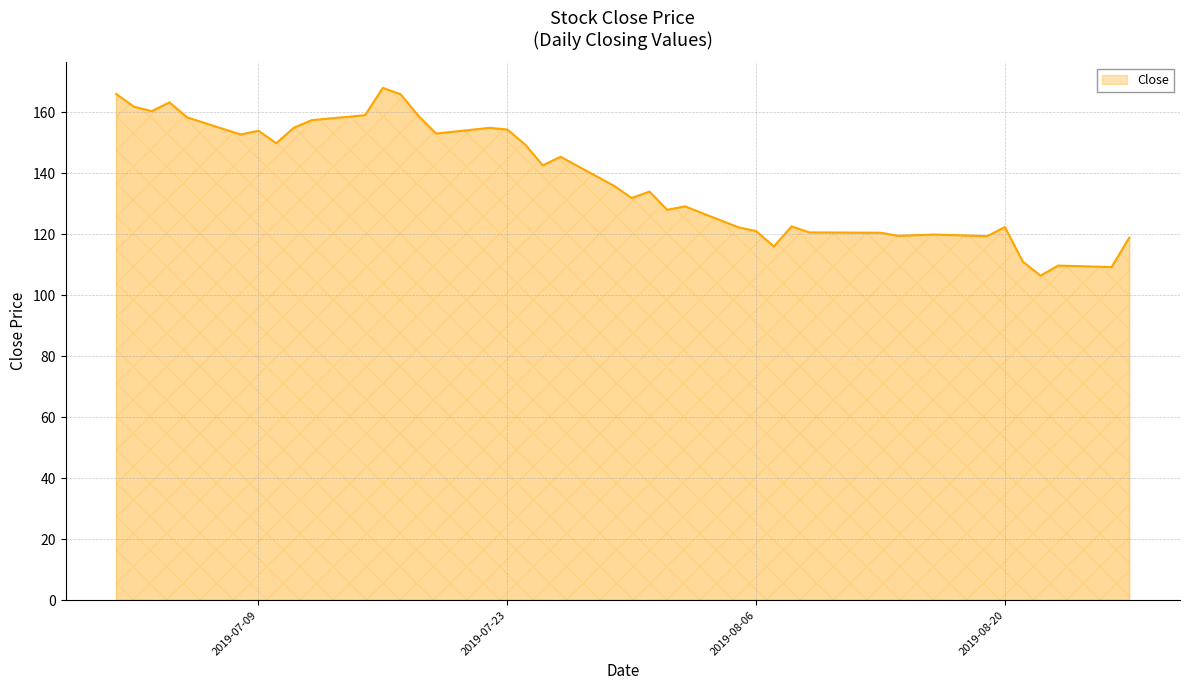

What is the greatest value displayed?

168.0